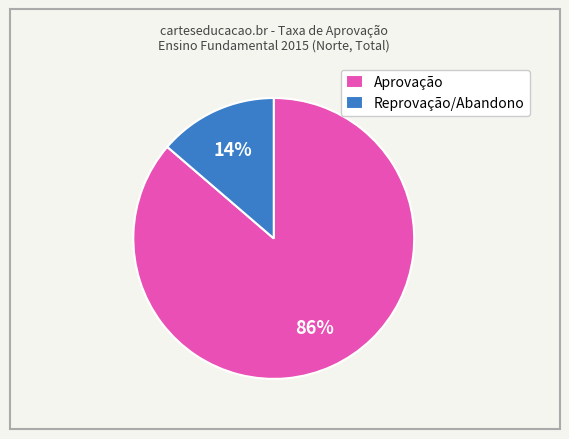

Is there a majority slice in this chart?

Yes